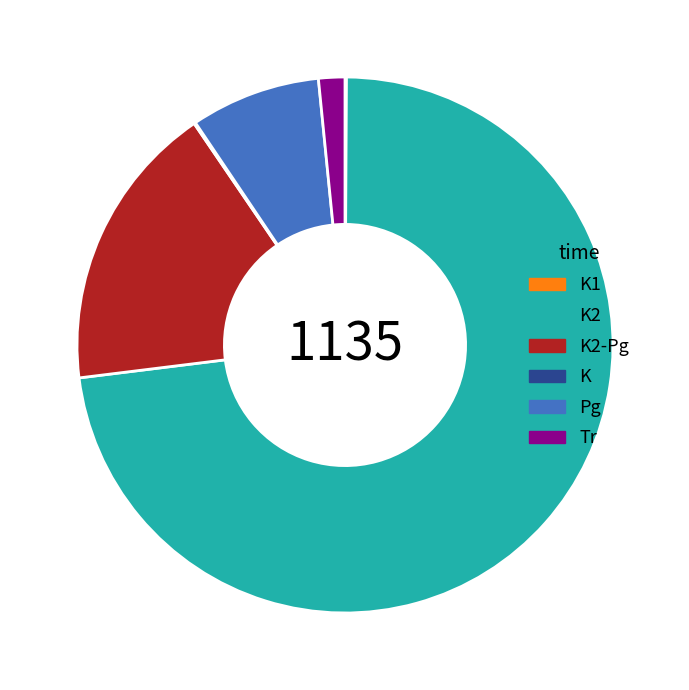

True or false: Pg accounts for 8% of the total.

True